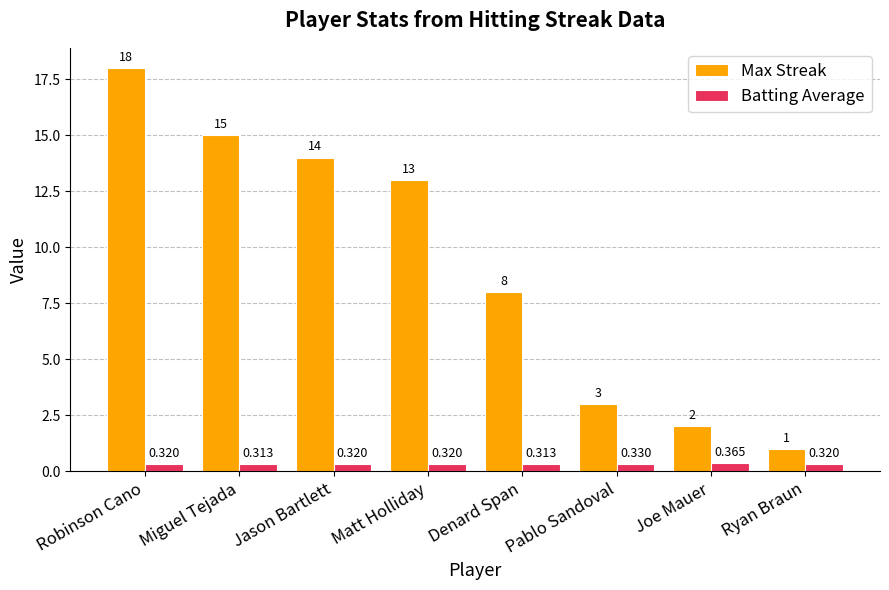

At Denard Span, list the series in order from smallest to largest.

Batting Average, Max Streak